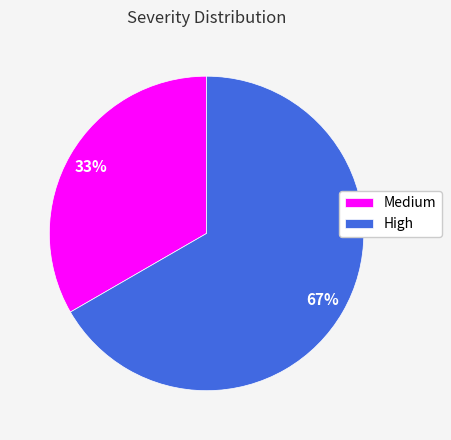

Between Medium and High, which is larger?

High